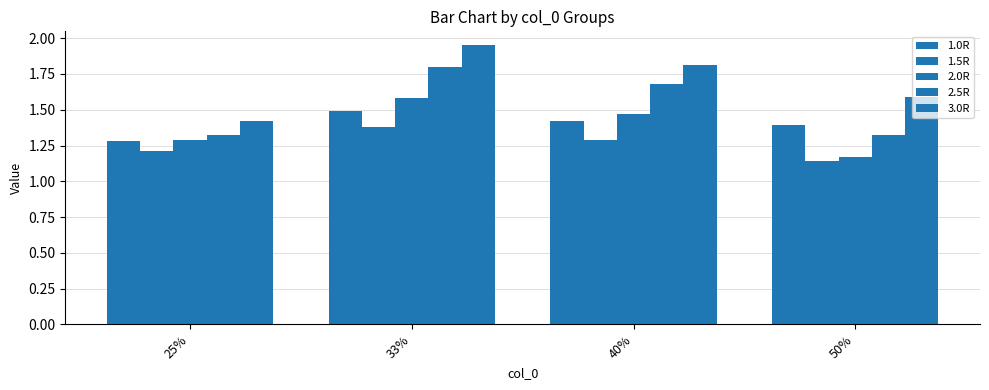

What is the label of the 1st bar from the right?

50%